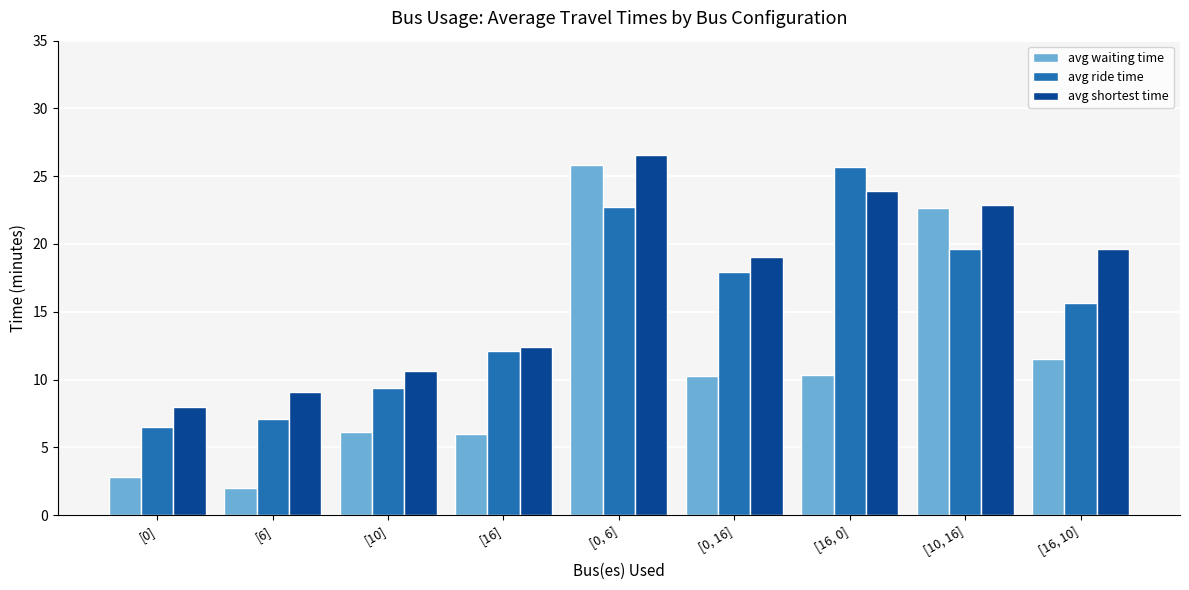

How many data points in avg ride time are above 15?

5